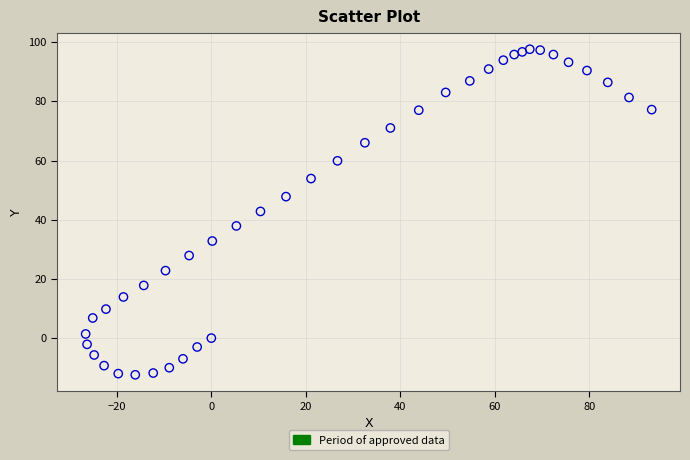

What is the range of X values (max minus min)?

119.8